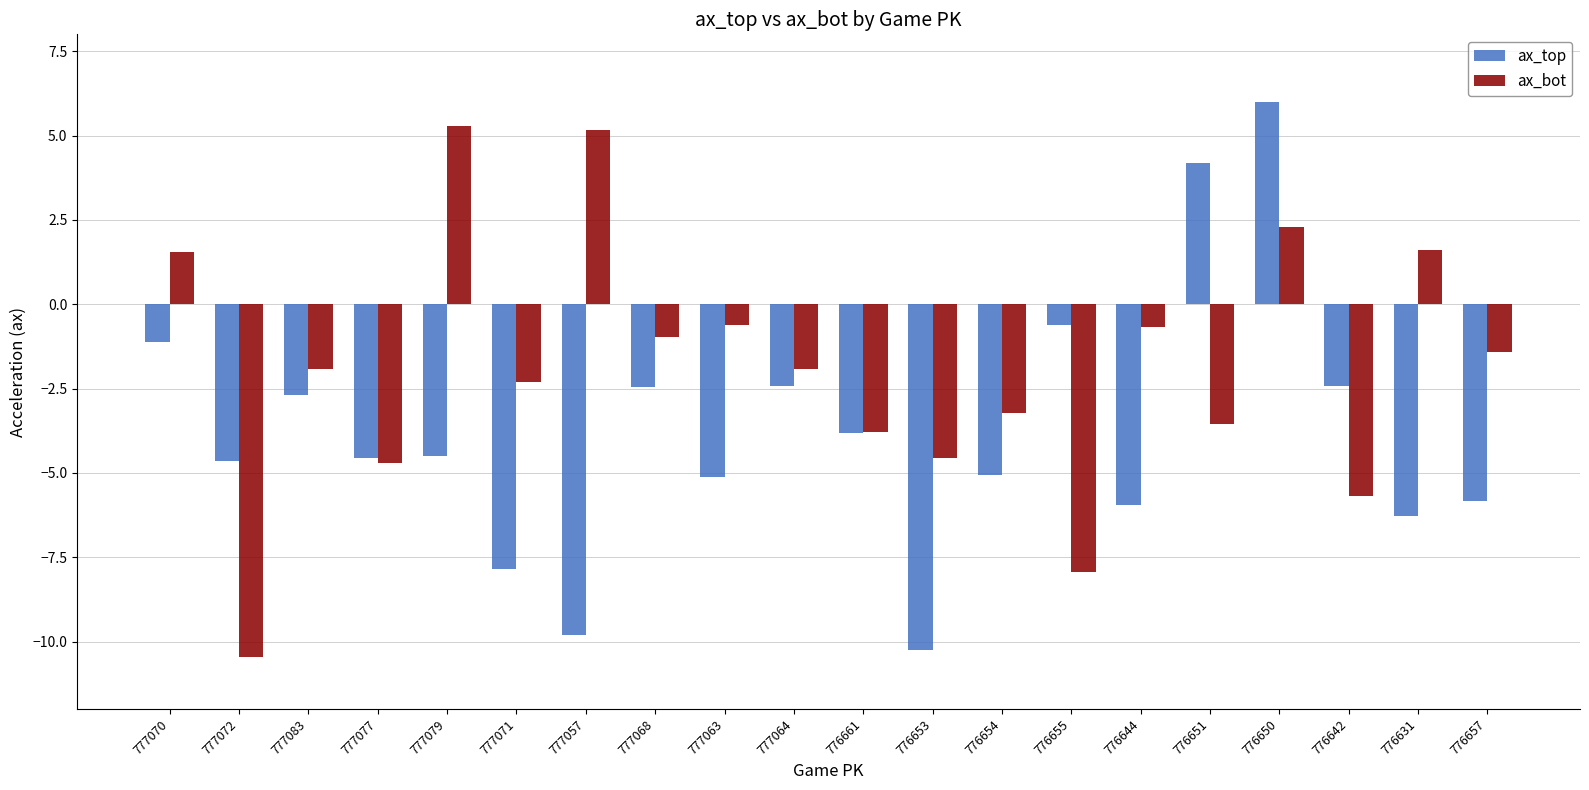

What is the label of the 15th bar from the left?

776644